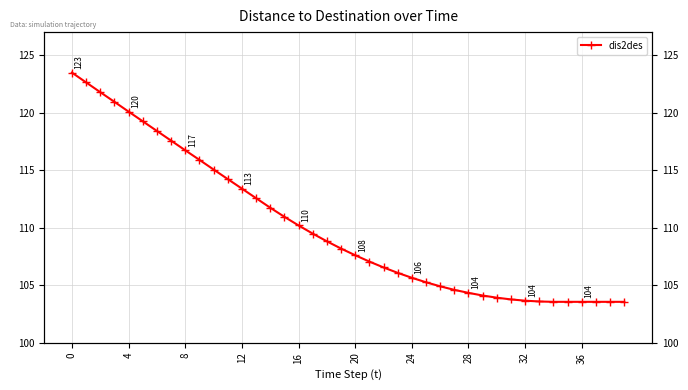

Is it true that the value at 35 is 174.6?

False